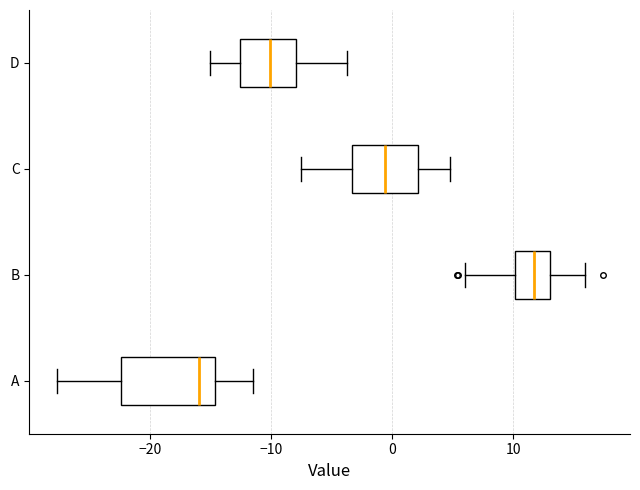

Which box's median line is the furthest to the right?

B